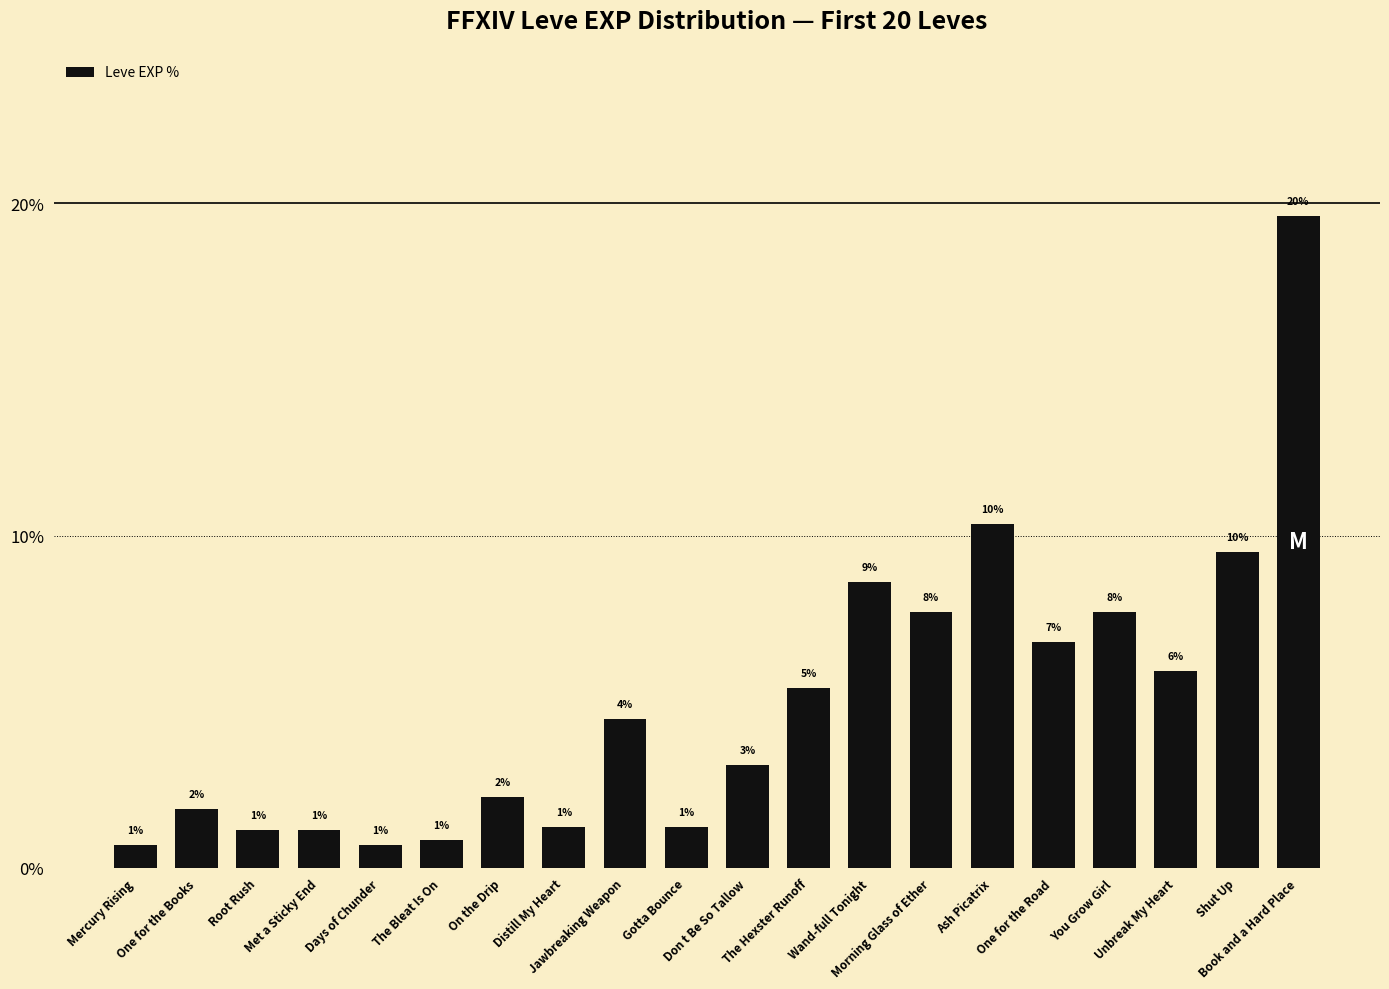

What is the label of the 14th bar from the left?

Morning Glass of Ether